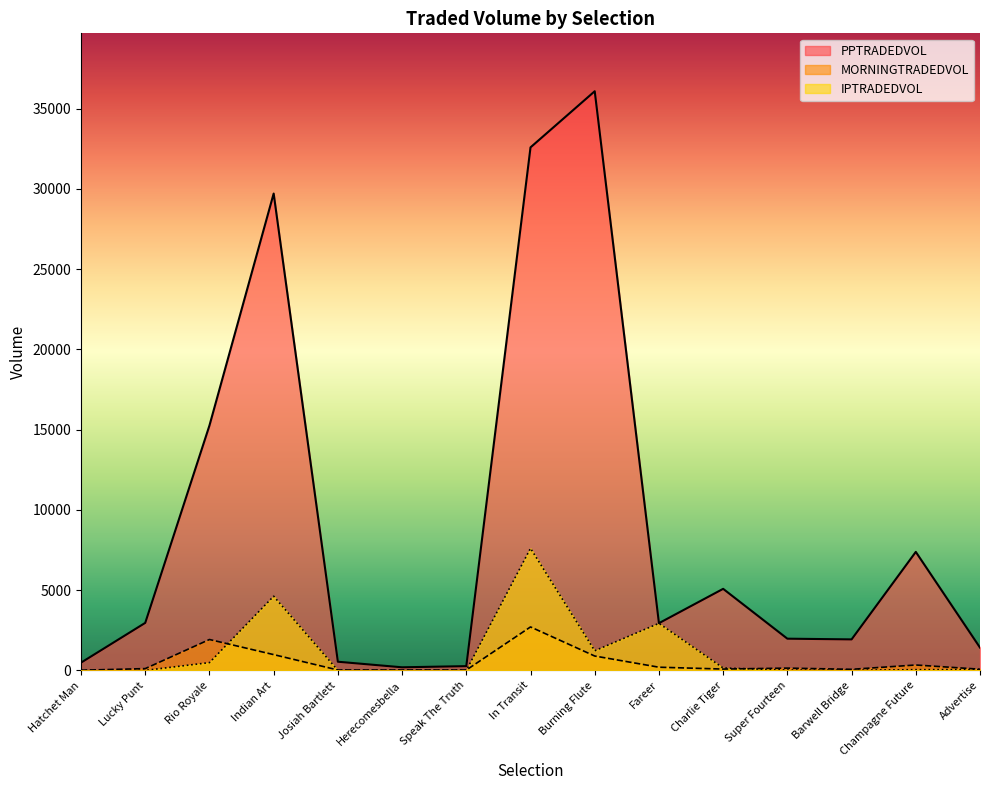

Which label corresponds to the smallest value in the chart?

Hatchet Man